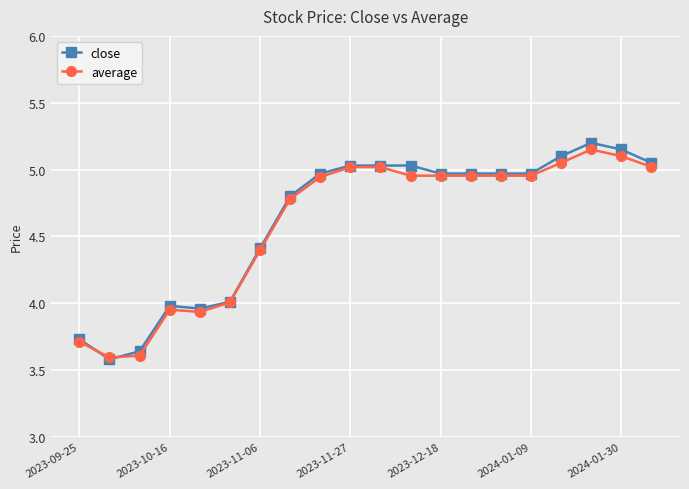

How many series are shown in this chart?

2